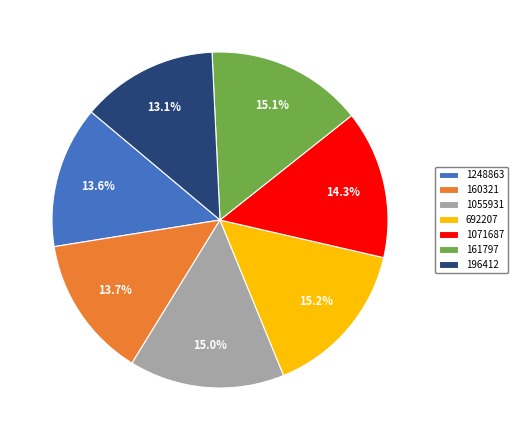

Does 1055931 account for over 50% of the chart?

No